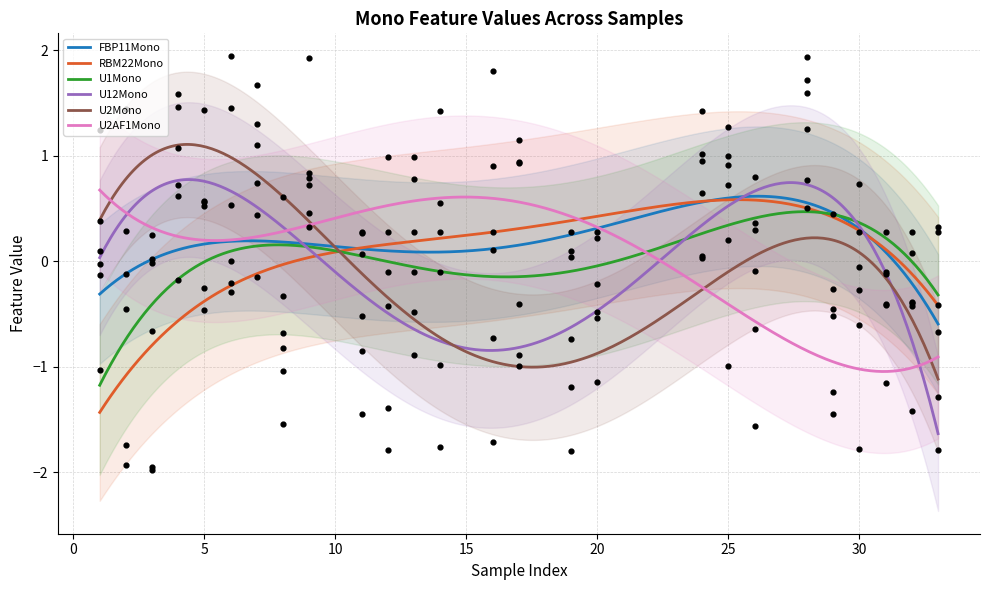

What are all the series names shown in the legend?

FBP11Mono, RBM22Mono, U1Mono, U12Mono, U2Mono, U2AF1Mono